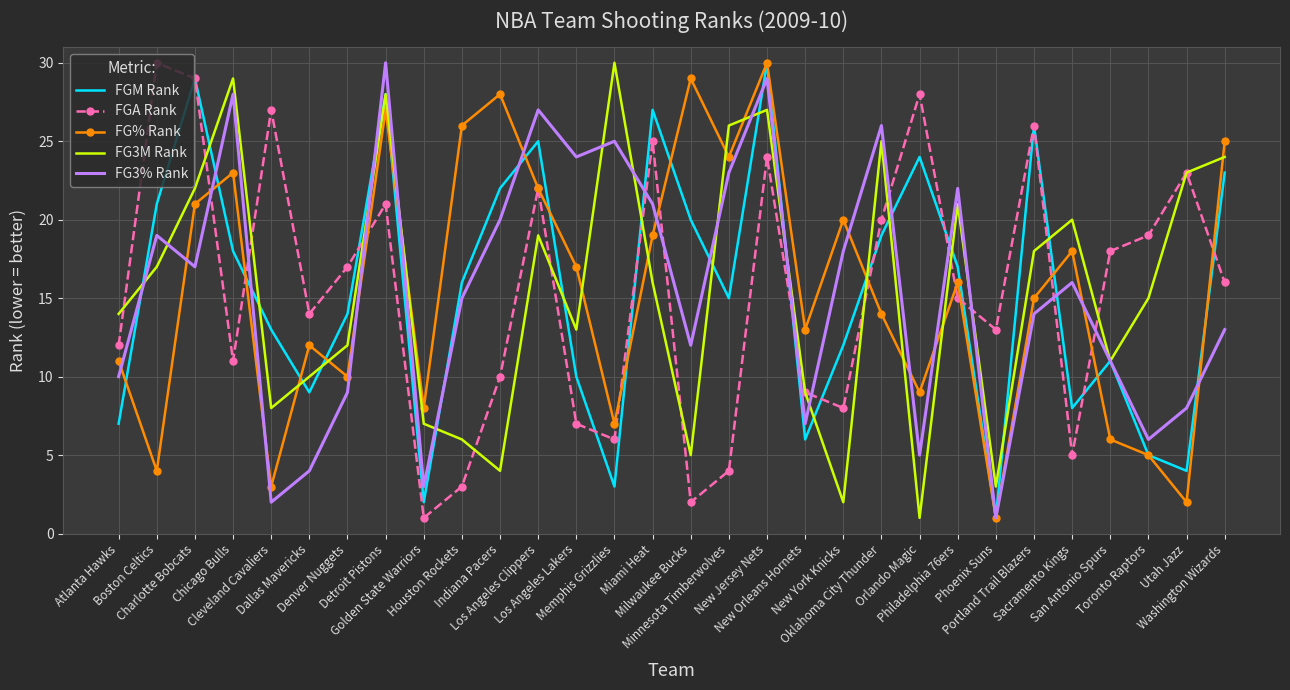

What is the maximum value for FG% Rank?

30